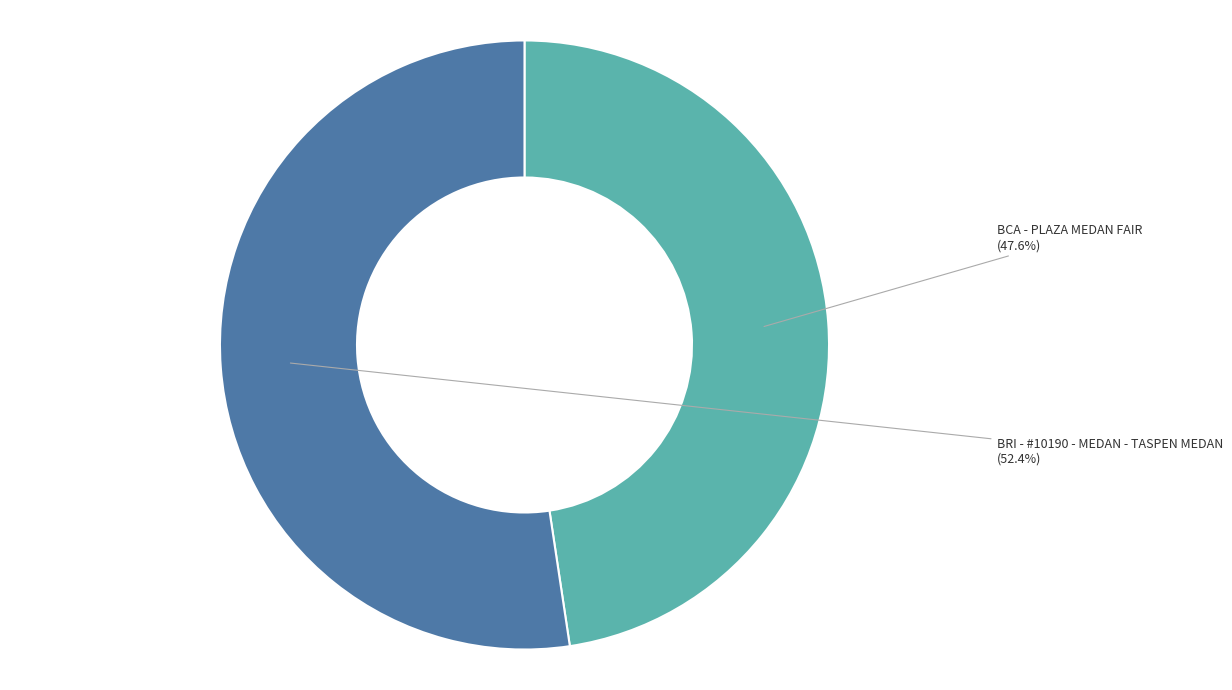

Count the number of slices in the pie.

2